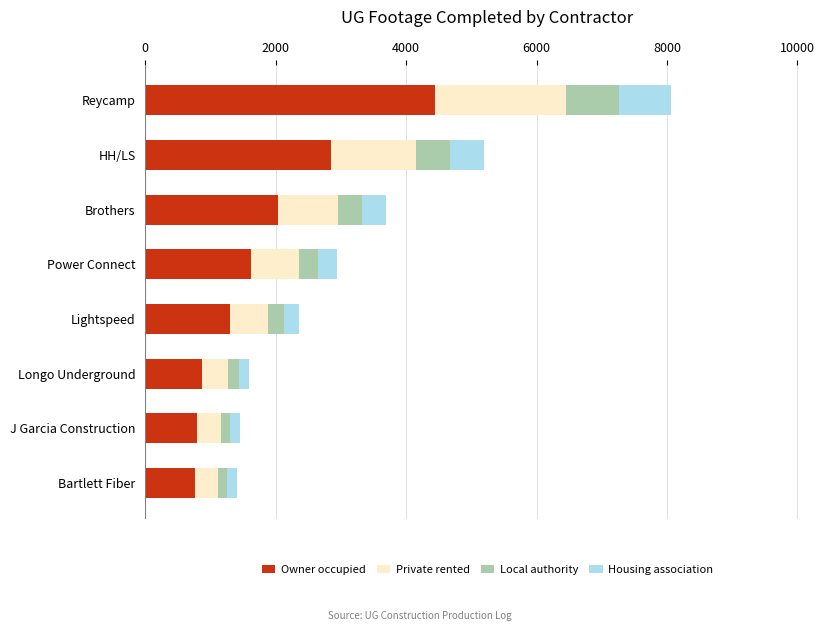

At which category is the sum across all series the highest?

Reycamp